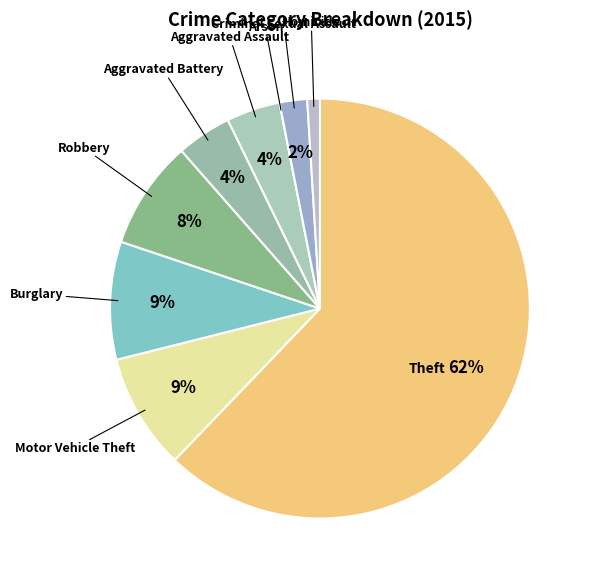

True or false: Criminal Sexual Assault accounts for 2% of the total.

True